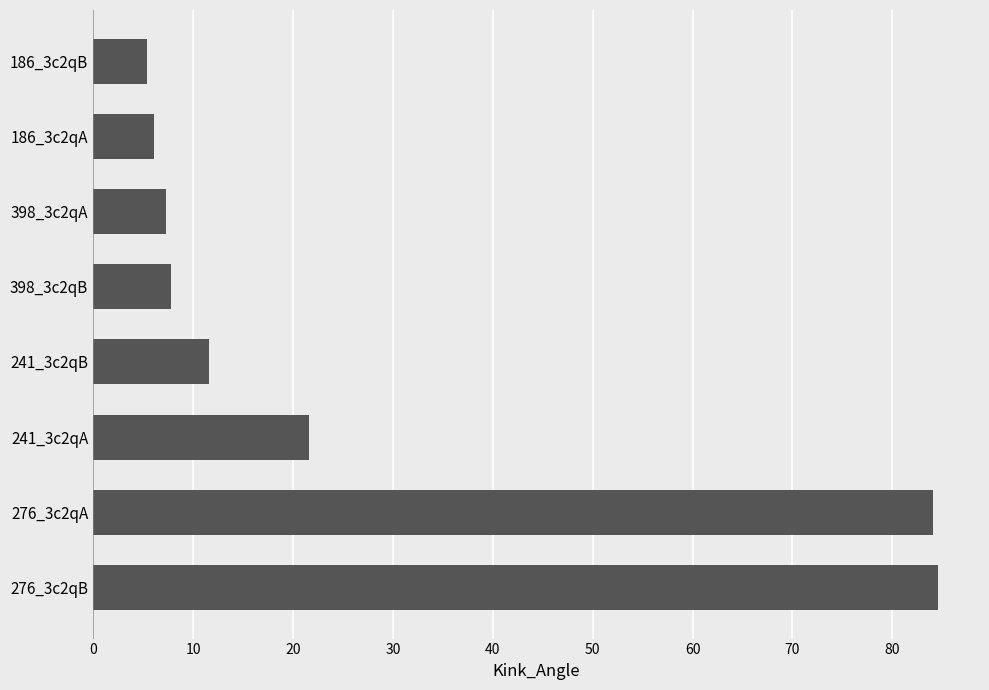

Approximately how many times larger is the value at 276_3c2qB compared to 186_3c2qB?

15.6